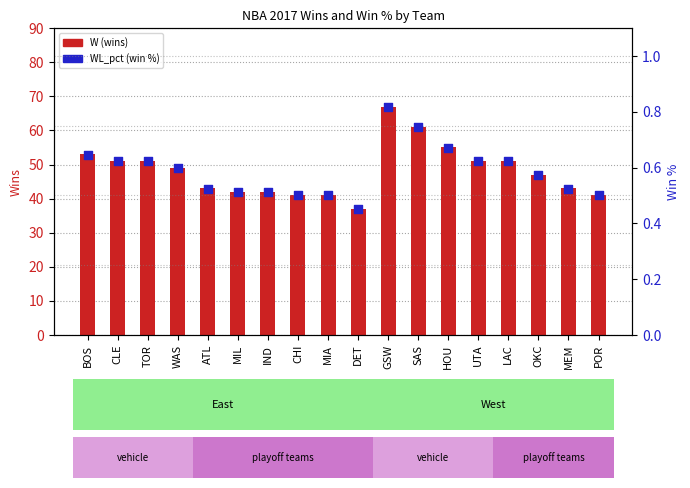

Which series contains the lowest Y value?

WL_pct